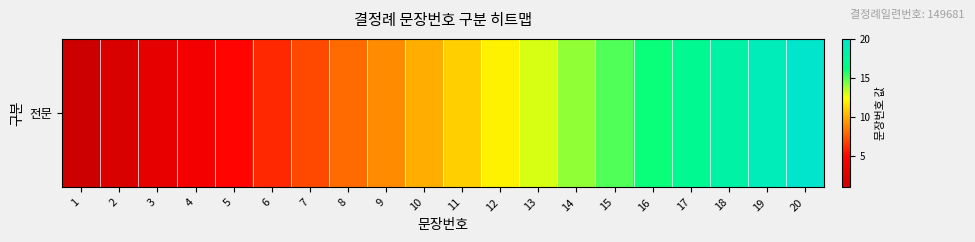

Rank the categories by value from highest to lowest.

20, 19, 18, 17, 16, 15, 14, 13, 12, 11, 10, 9, 8, 7, 6, 5, 4, 3, 2, 1